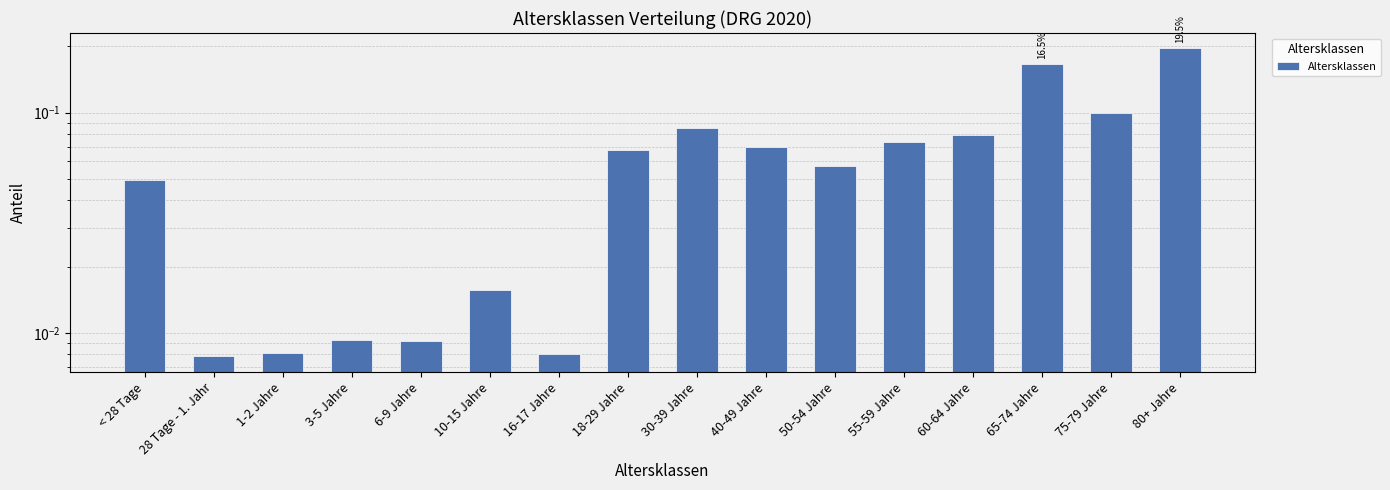

The chart shows a value of 0.2 at 75-79 Jahre. True or false?

False